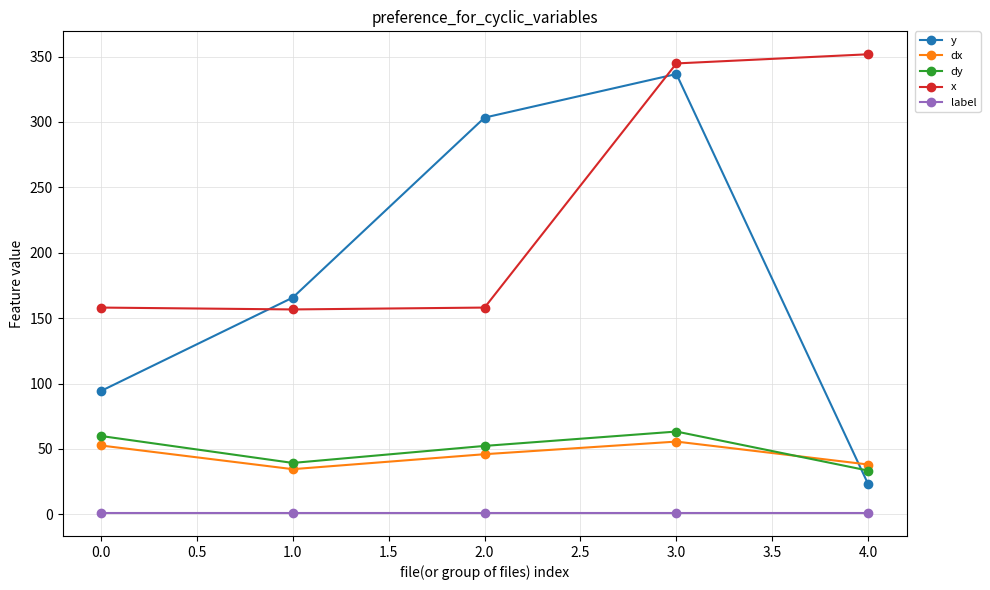

Which category has the highest value in the x series?

4.0